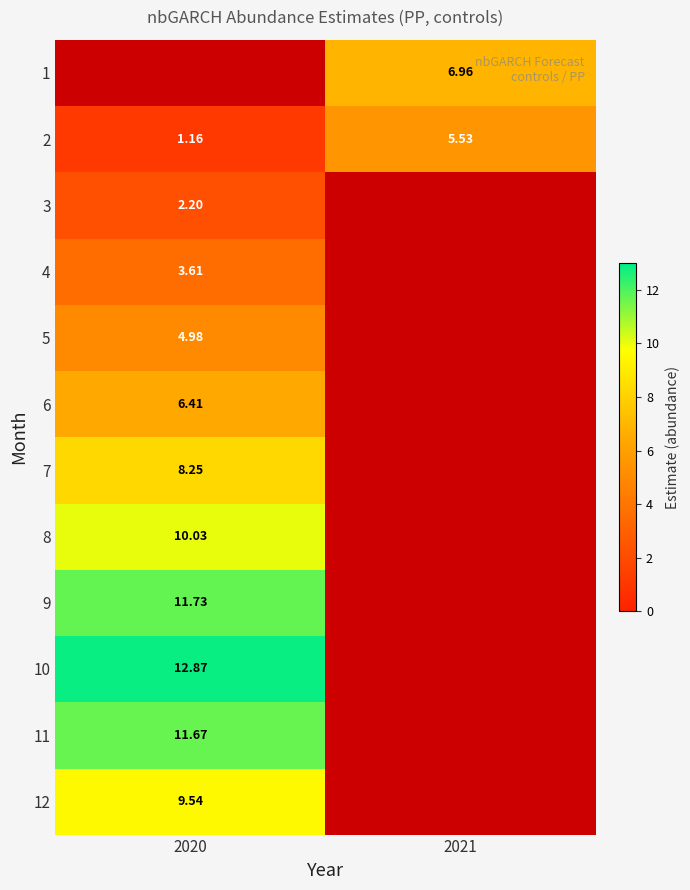

Is the value of 8 at 2020 greater than the value of 12 at 2020?

Yes